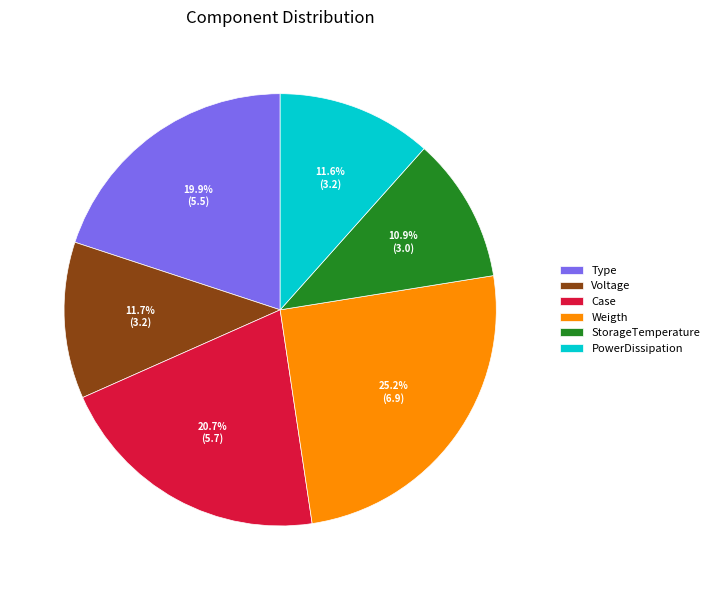

What percentage do StorageTemperature and PowerDissipation together represent?

22.5%